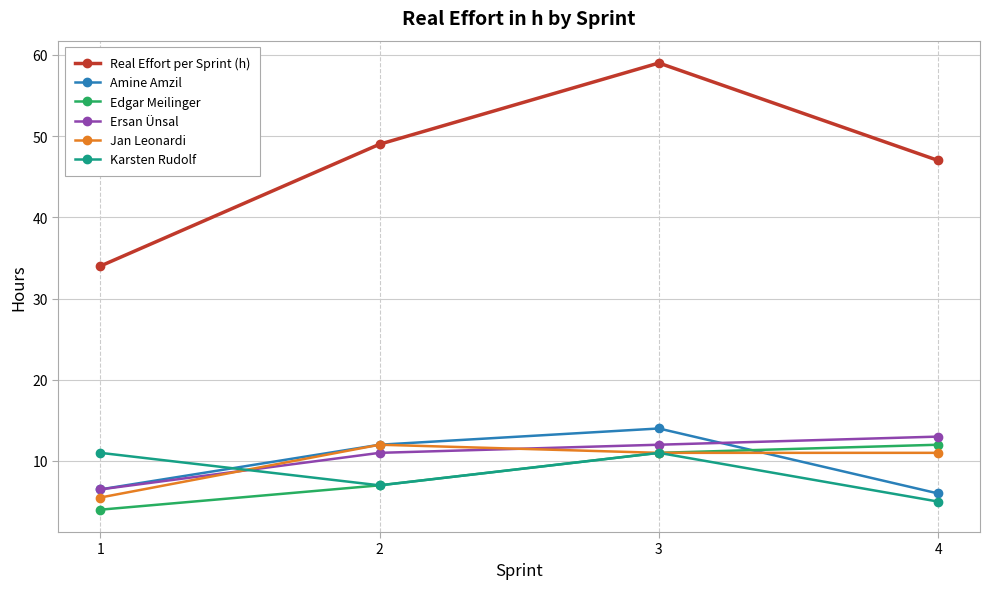

At which category does the chart reach its peak across all series?

3